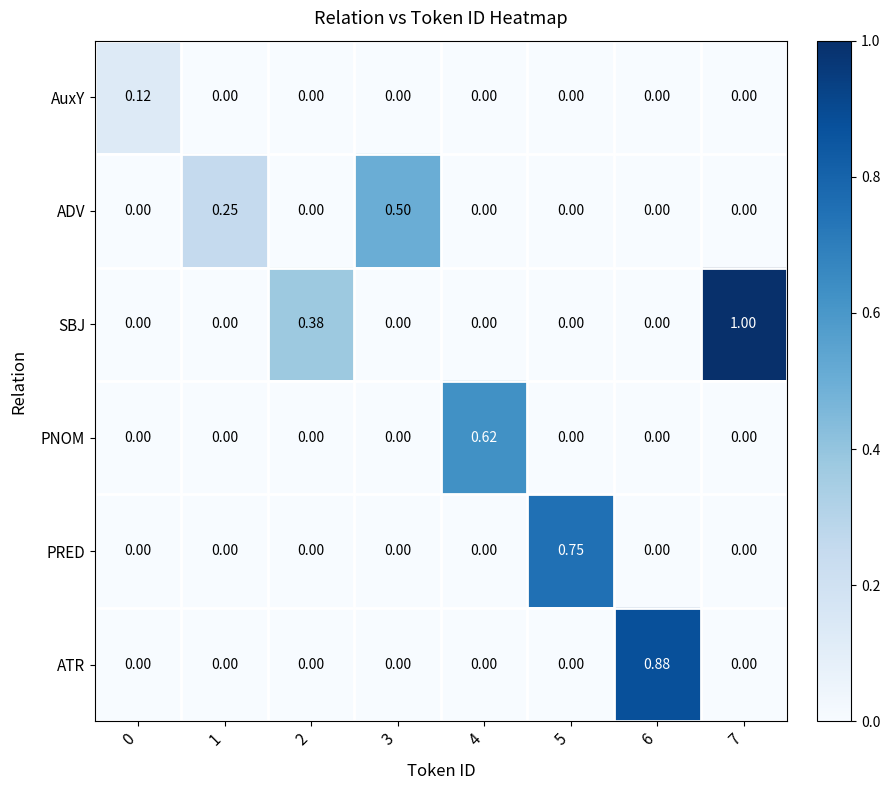

Which series has the widest spread of values?

SBJ